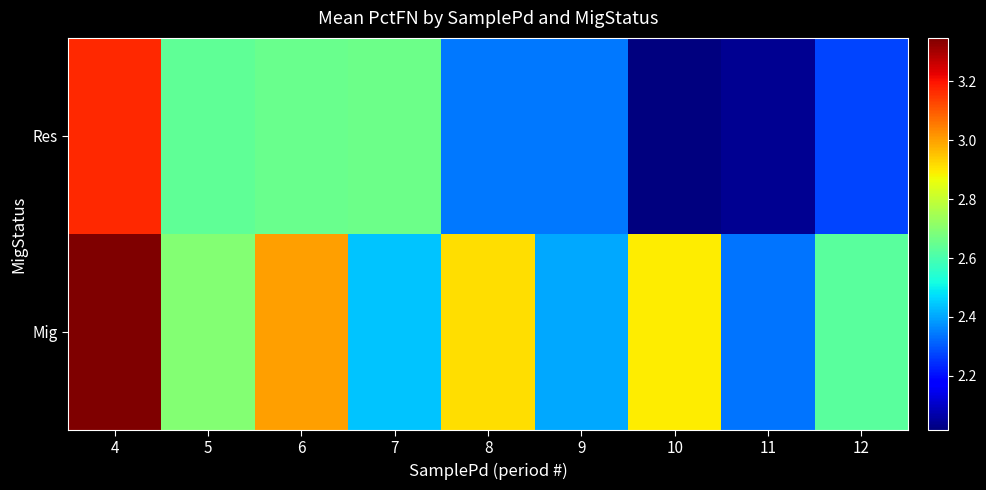

Reading right to left, extract all data points from this chart.

Mig: 12=2.6	11=2.3	10=2.9	9=2.4	8=2.9	7=2.4	6=3.0	5=2.7	4=3.3
Res: 12=2.3	11=2.0	10=2.0	9=2.3	8=2.3	7=2.7	6=2.7	5=2.6	4=3.2